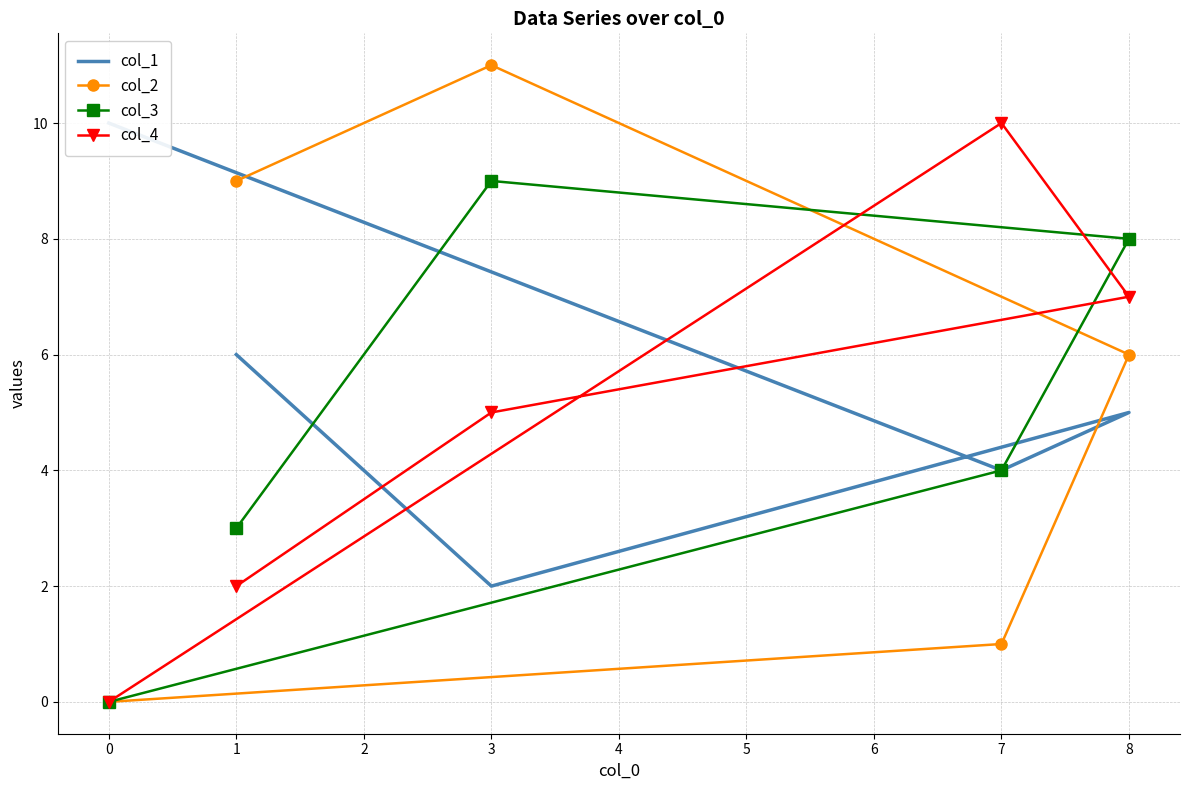

True or false: col_4 has a value of -3 at 0.

False